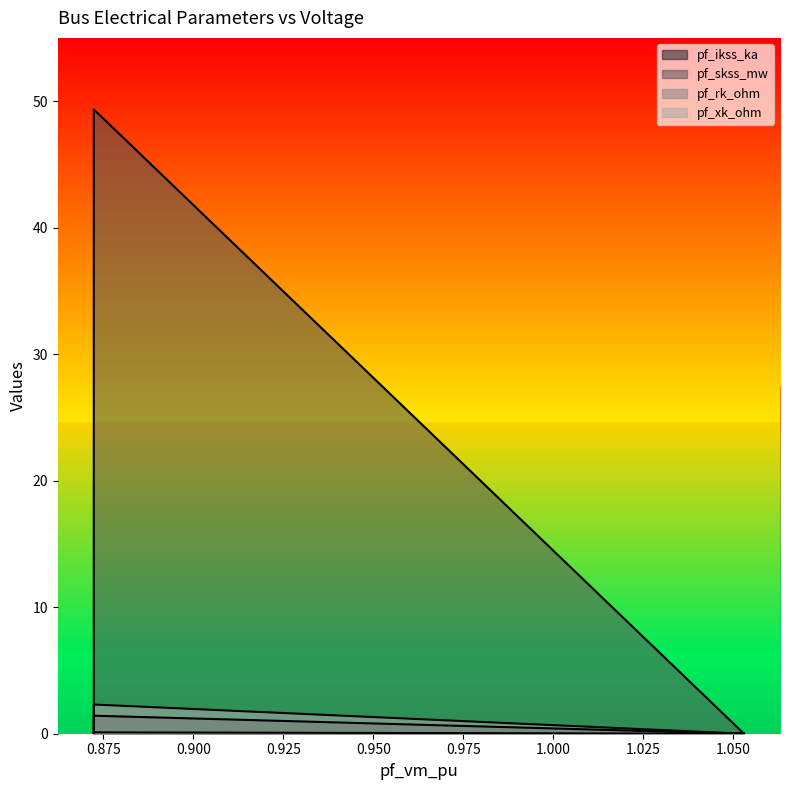

What is the average value of the pf_xk_ohm series?

0.5